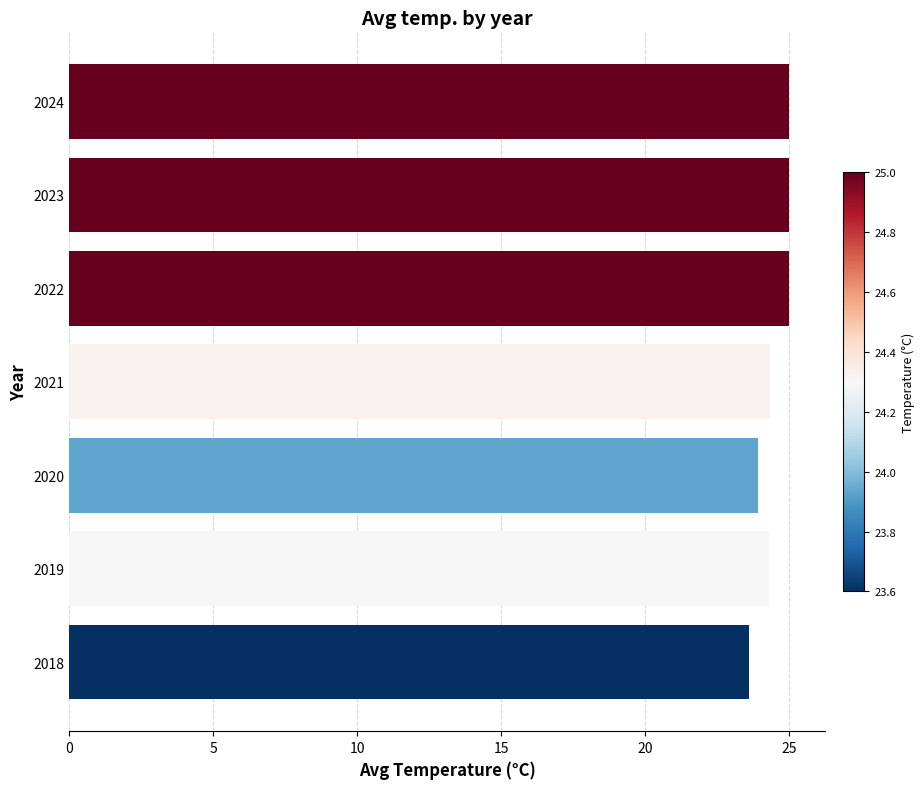

Is it true that the value at 2020 is 23.9?

True